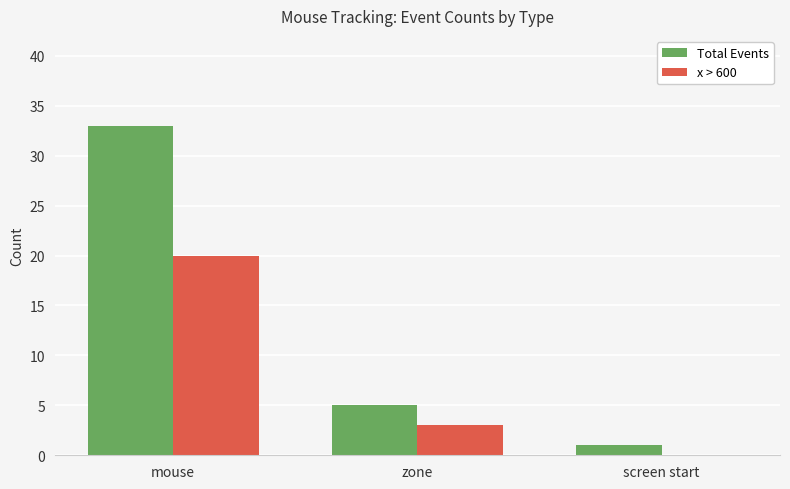

What is the maximum value shown in the chart?

33